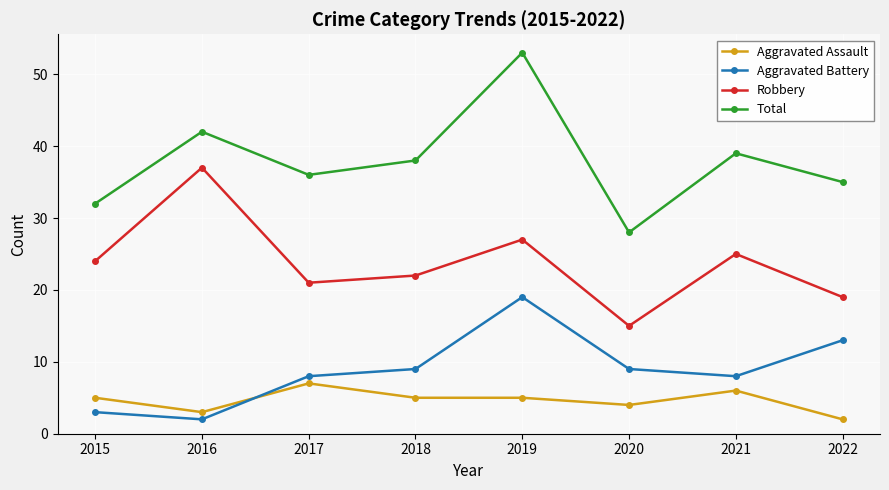

How many Aggravated Assault values are between 4 and 6?

5